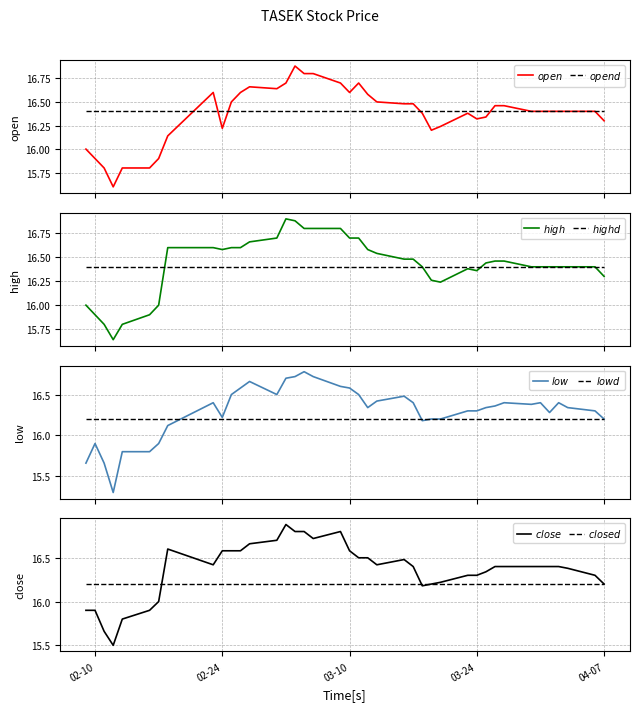

Reading left to right, list all the values displayed in this chart.

$open$: 16.0	15.9	15.8	15.6	15.8	15.8	15.9	16.1	16.6	16.2	16.5	16.6	16.7	16.6	16.7	16.9	16.8	16.8	16.7	16.6	16.7	16.6	16.5	16.5	16.5	16.4	16.2	16.2	16.4	16.3	16.3	16.5	16.5	16.4	16.4	16.4	16.4	16.4	16.4	16.3
$high$: 16.0	15.9	15.8	15.6	15.8	15.9	16.0	16.6	16.6	16.6	16.6	16.6	16.7	16.7	16.9	16.9	16.8	16.8	16.8	16.7	16.7	16.6	16.5	16.5	16.5	16.4	16.3	16.2	16.4	16.4	16.4	16.5	16.5	16.4	16.4	16.4	16.4	16.4	16.4	16.3
$low$: 15.7	15.9	15.7	15.3	15.8	15.8	15.9	16.1	16.4	16.2	16.5	16.6	16.7	16.5	16.7	16.7	16.8	16.7	16.6	16.6	16.5	16.3	16.4	16.5	16.4	16.2	16.2	16.2	16.3	16.3	16.3	16.4	16.4	16.4	16.4	16.3	16.4	16.3	16.3	16.2
$close$: 15.9	15.9	15.7	15.5	15.8	15.9	16.0	16.6	16.4	16.6	16.6	16.6	16.7	16.7	16.9	16.8	16.8	16.7	16.8	16.6	16.5	16.5	16.4	16.5	16.4	16.2	16.2	16.2	16.3	16.3	16.3	16.4	16.4	16.4	16.4	16.4	16.4	16.4	16.3	16.2